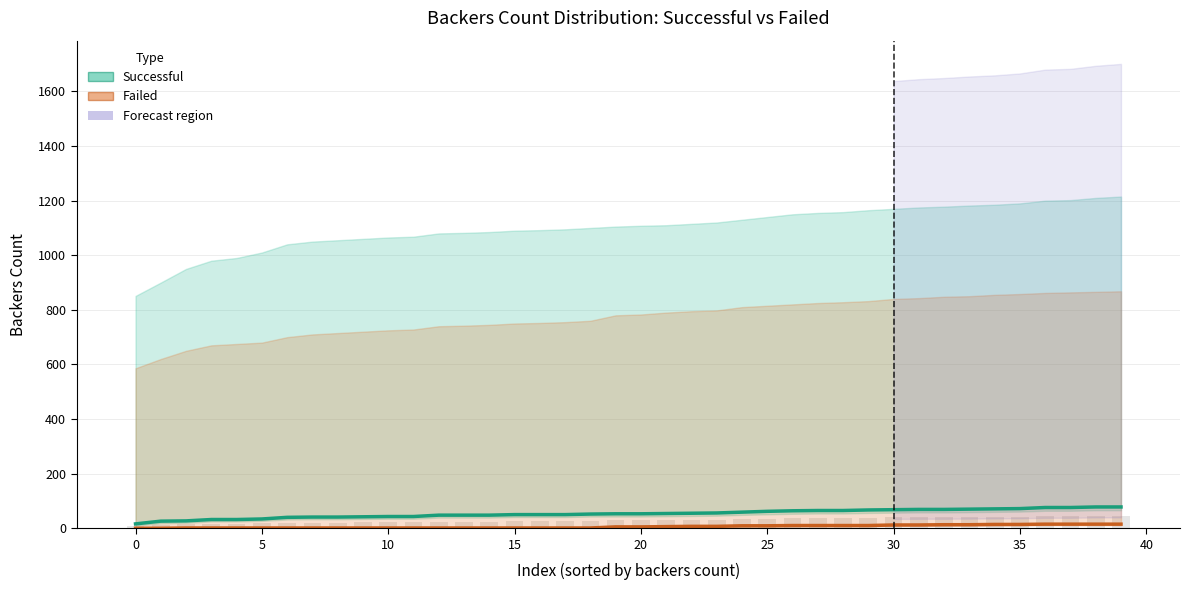

What is the difference between the highest and lowest values at 31?

57